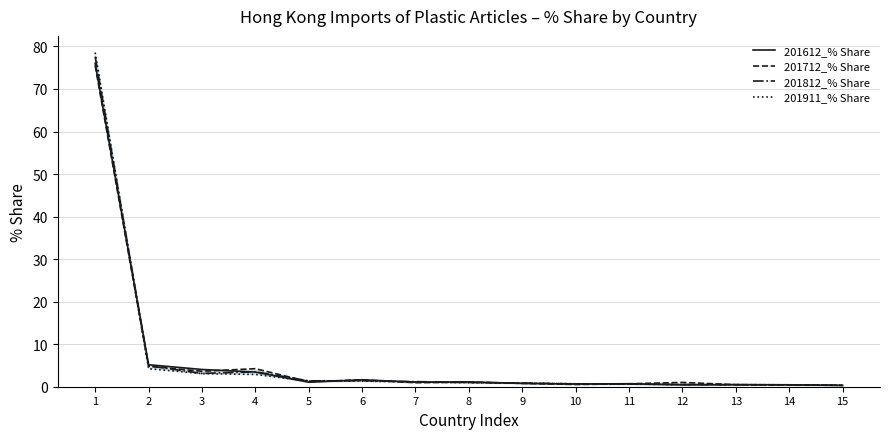

The value of 201712_% Share at 9 is 0.8. True or false?

True